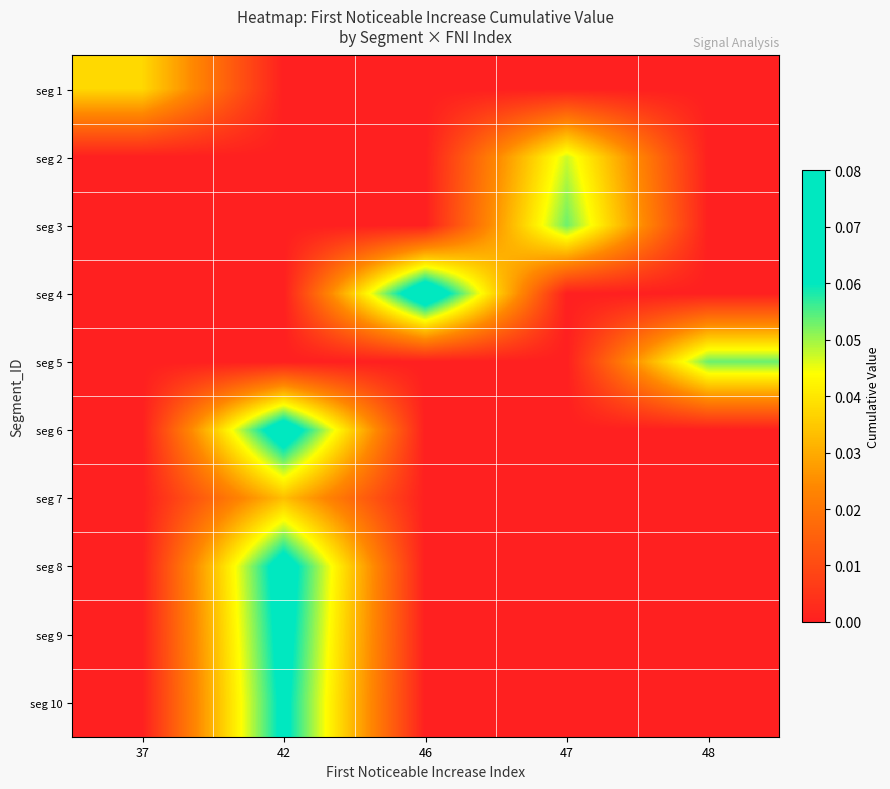

What is the greatest value displayed?

0.1